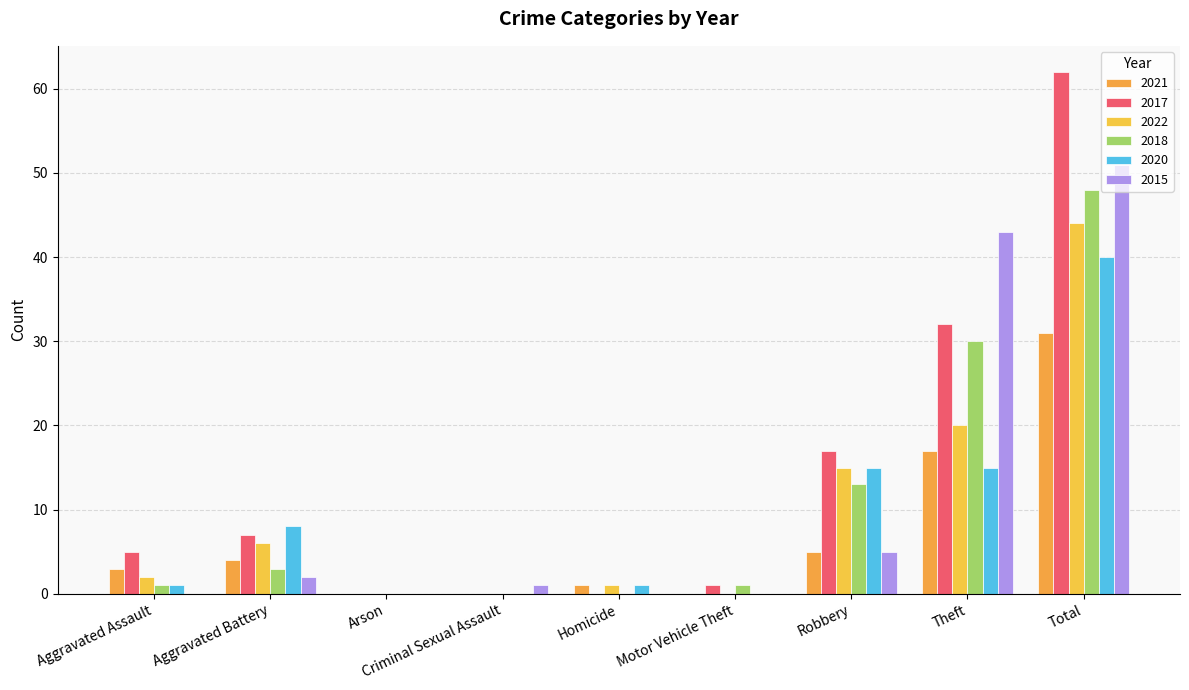

Which category has the lowest value in the 2015 series?

Aggravated Assault